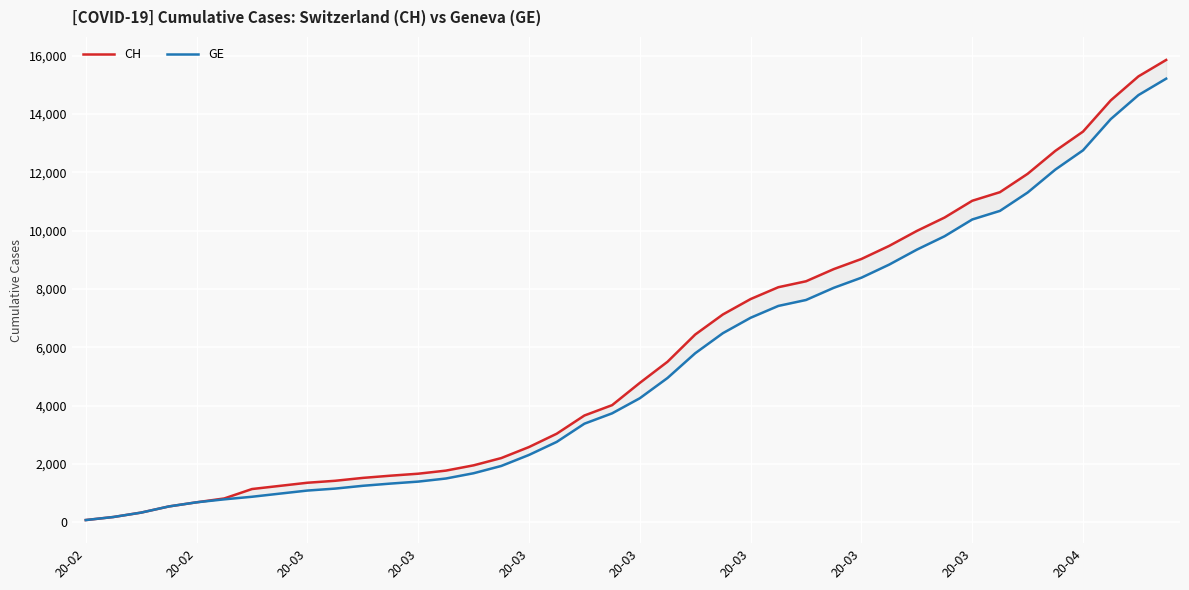

Where is GE nearest to the value 7643?

26